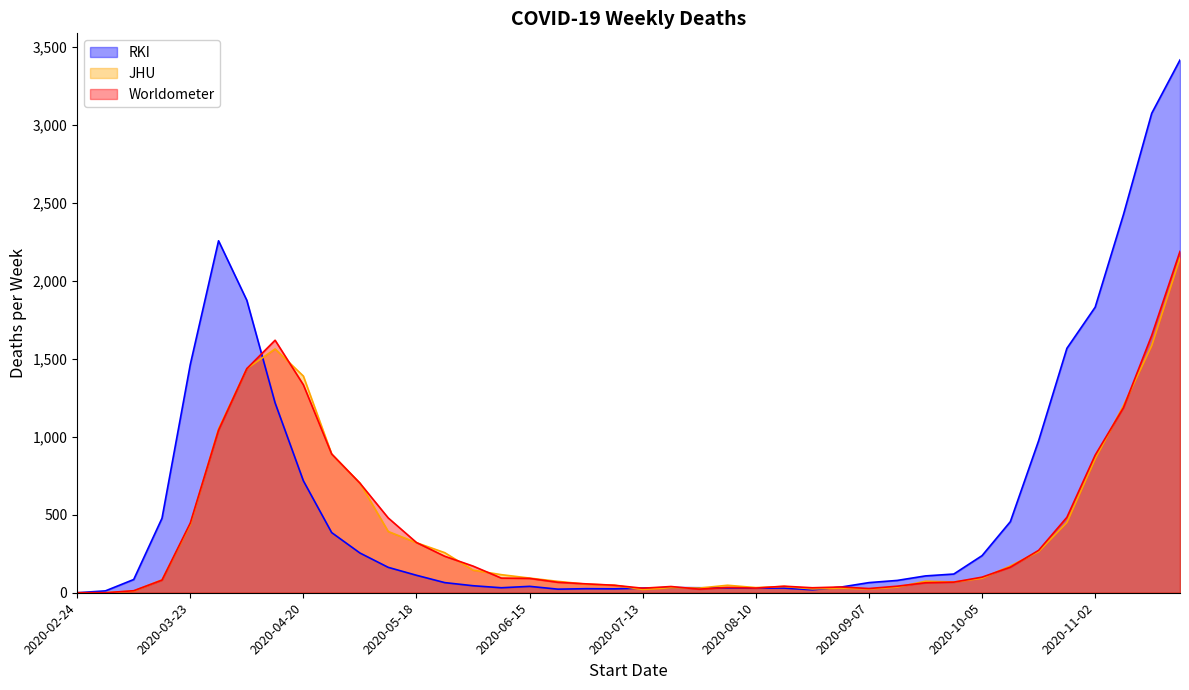

What position from the left is 2020-08-31?

28